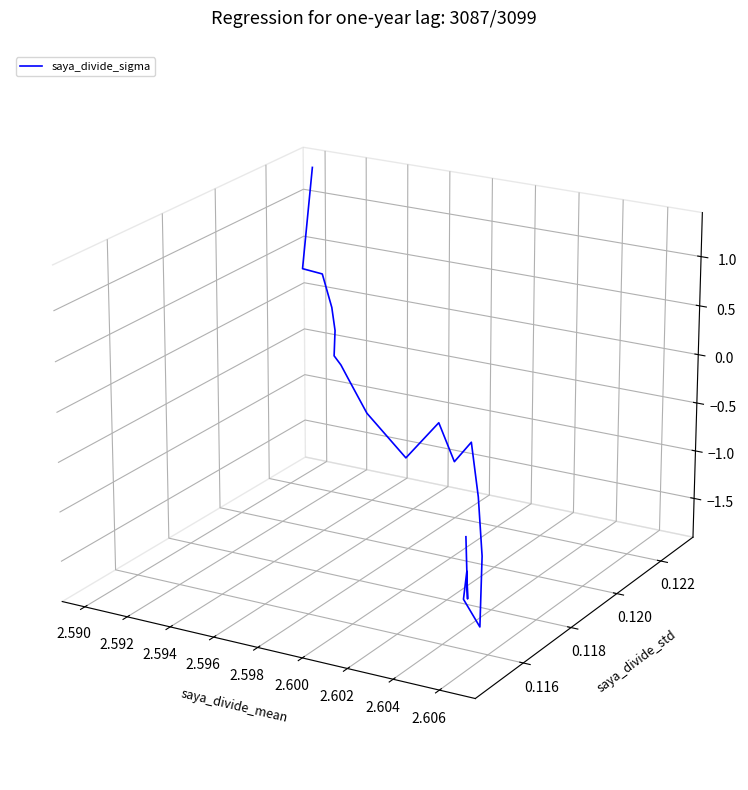

How many lines are shown in the chart?

1